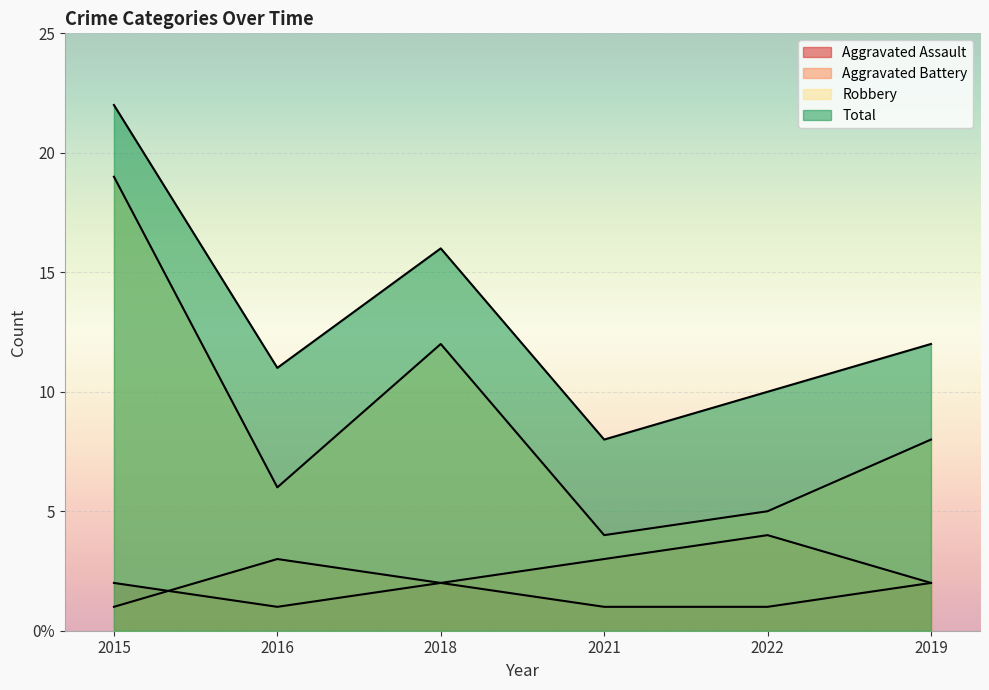

How many interior local peaks does the Aggravated Assault series have?

1